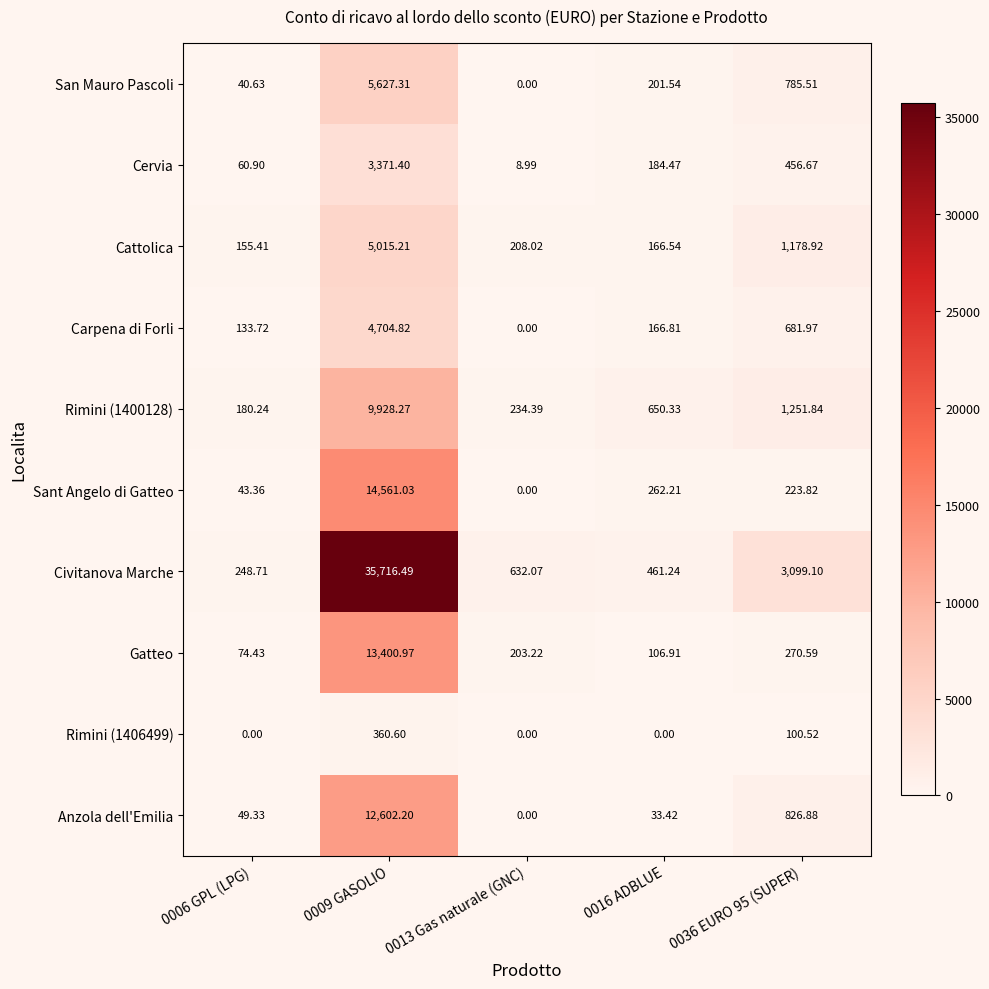

Which series has the largest total across all categories?

Civitanova Marche